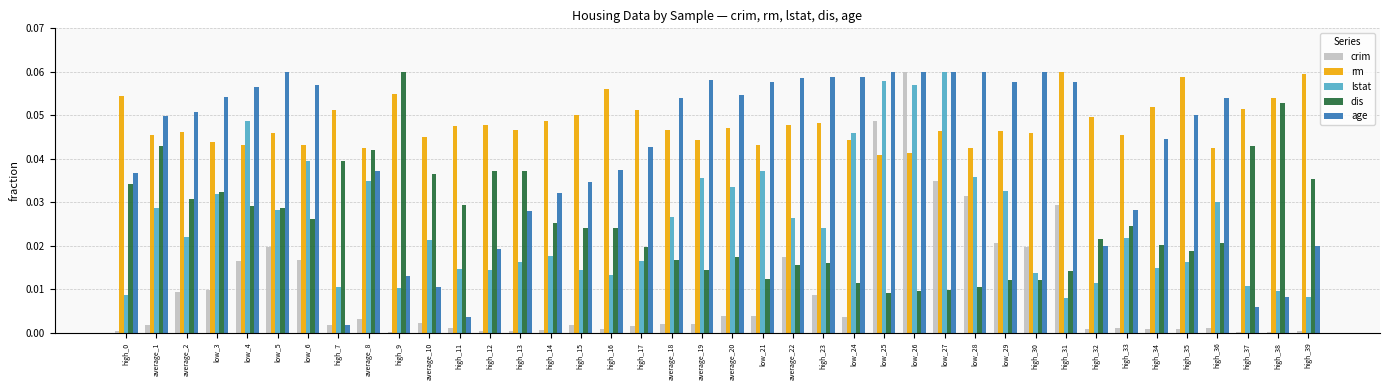

Is the value of age at high_38 greater than the value of lstat at low_5?

No